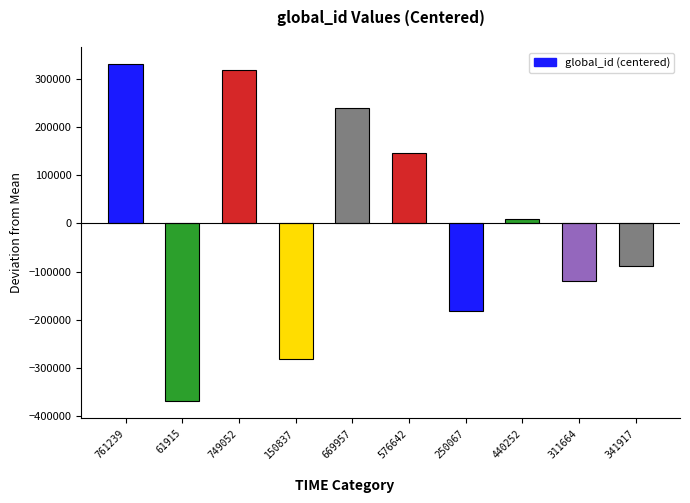

What is the change in value from 61915 to 150837?

+88922.0